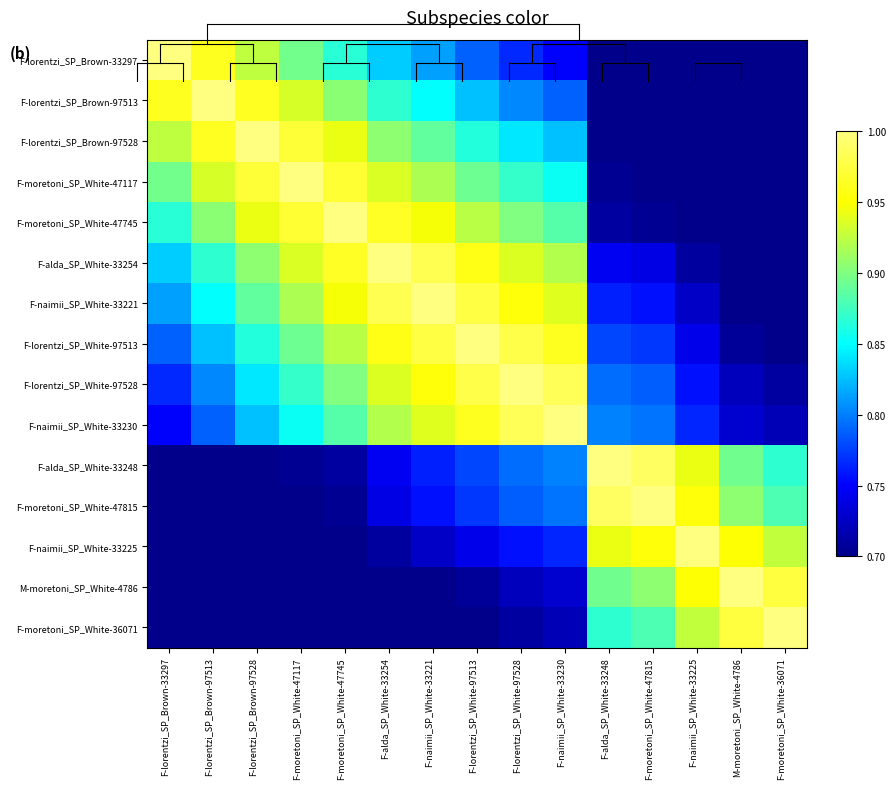

What is the difference between the highest and lowest values at F-moretoni_SP_White-47745?

0.4